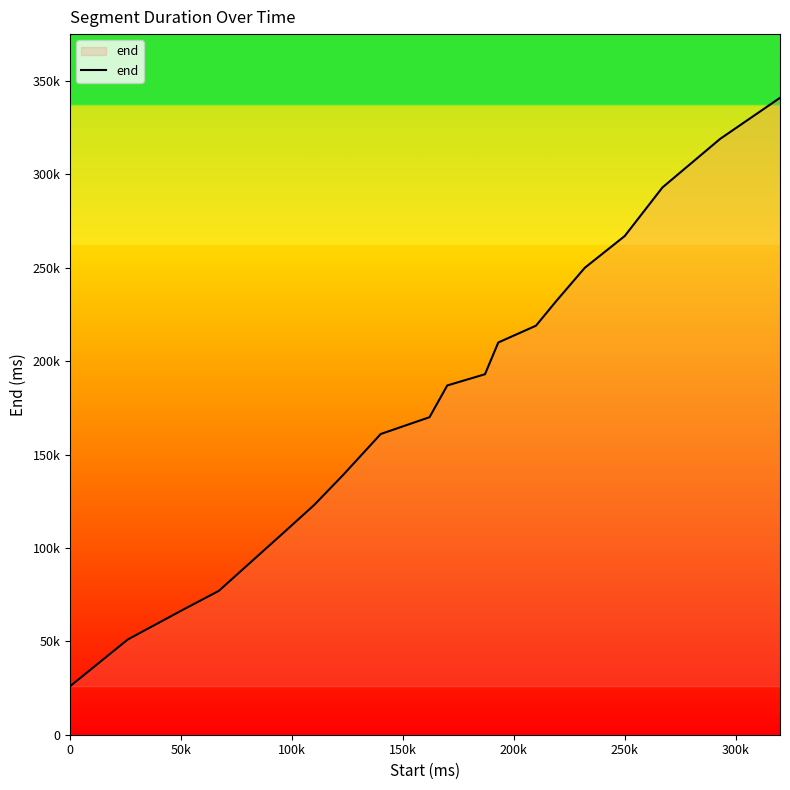

True or false: the data has more than 0 interior local peaks.

False